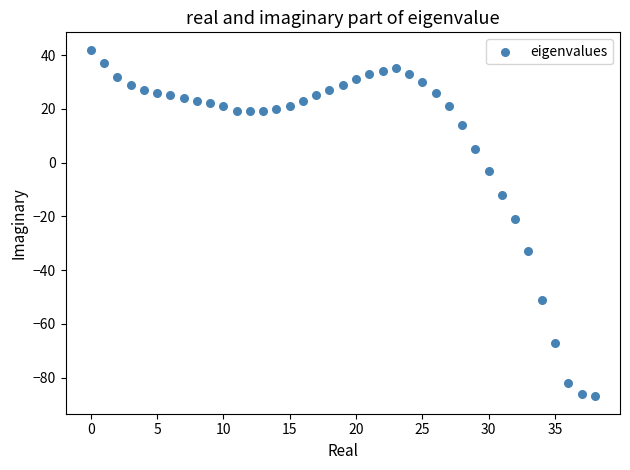

What is the range of Y values (max minus min)?

129